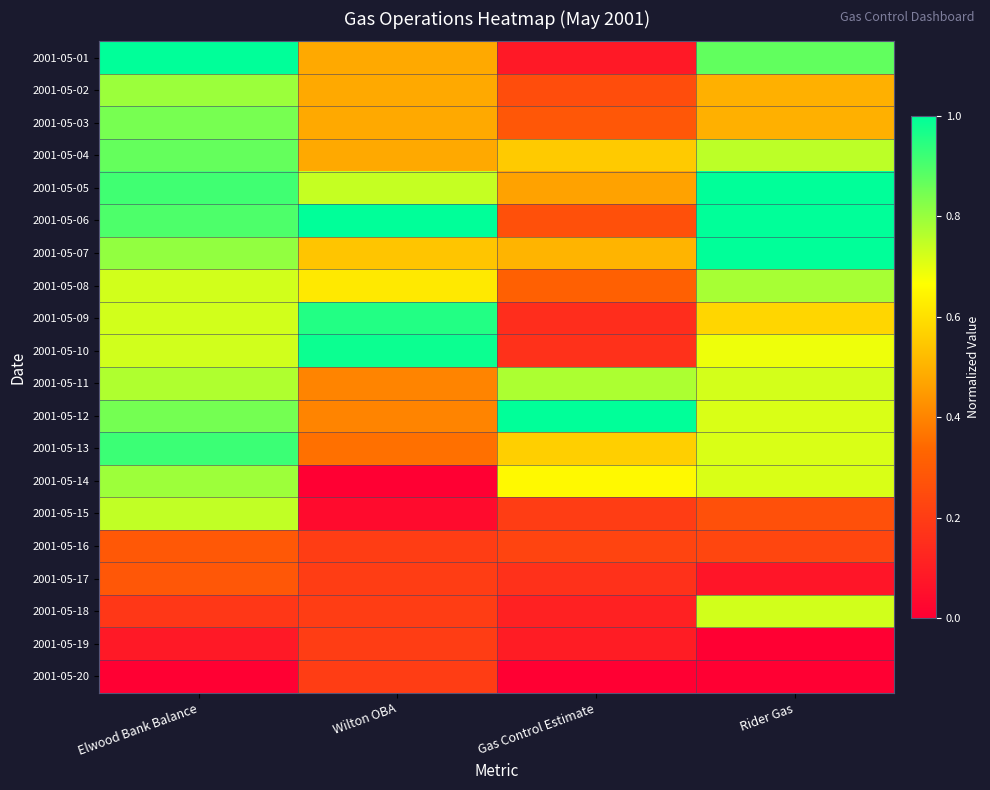

Rank the series at Elwood Bank Balance from lowest to highest value.

2001-05-20, 2001-05-19, 2001-05-18, 2001-05-17, 2001-05-16, 2001-05-08, 2001-05-09, 2001-05-10, 2001-05-15, 2001-05-11, 2001-05-14, 2001-05-02, 2001-05-07, 2001-05-03, 2001-05-12, 2001-05-04, 2001-05-06, 2001-05-05, 2001-05-13, 2001-05-01